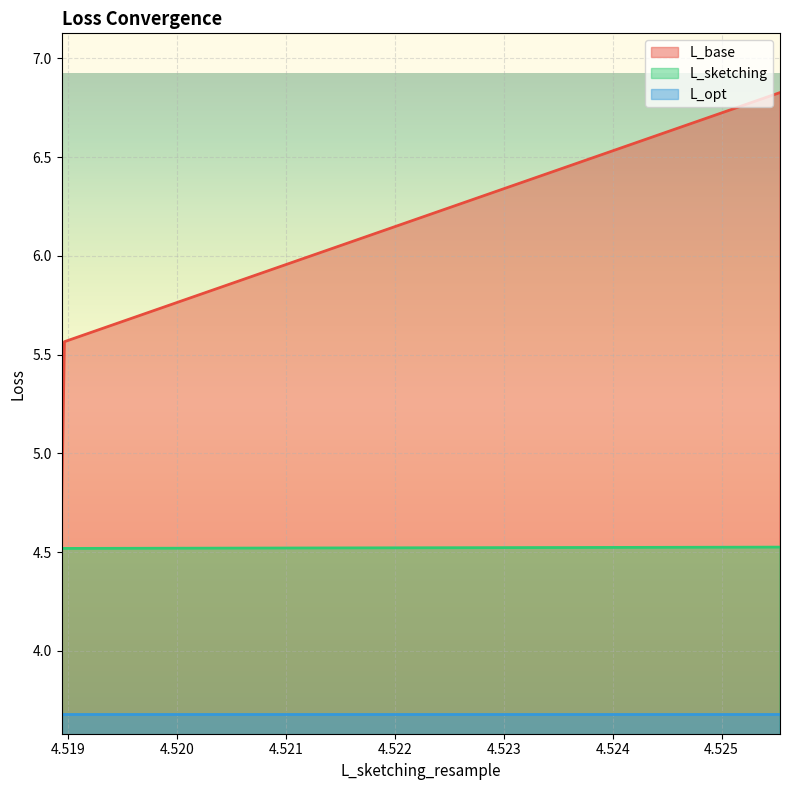

True or false: L_base and L_sketching intersect in this chart.

False